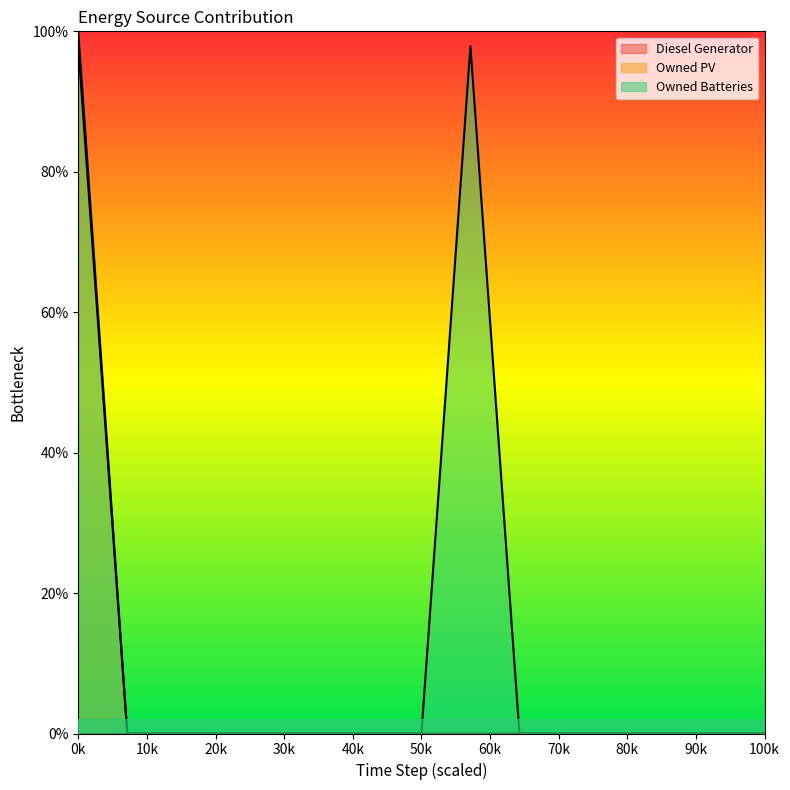

What is the difference between the maximum and minimum values in the Owned Batteries series?

1.0